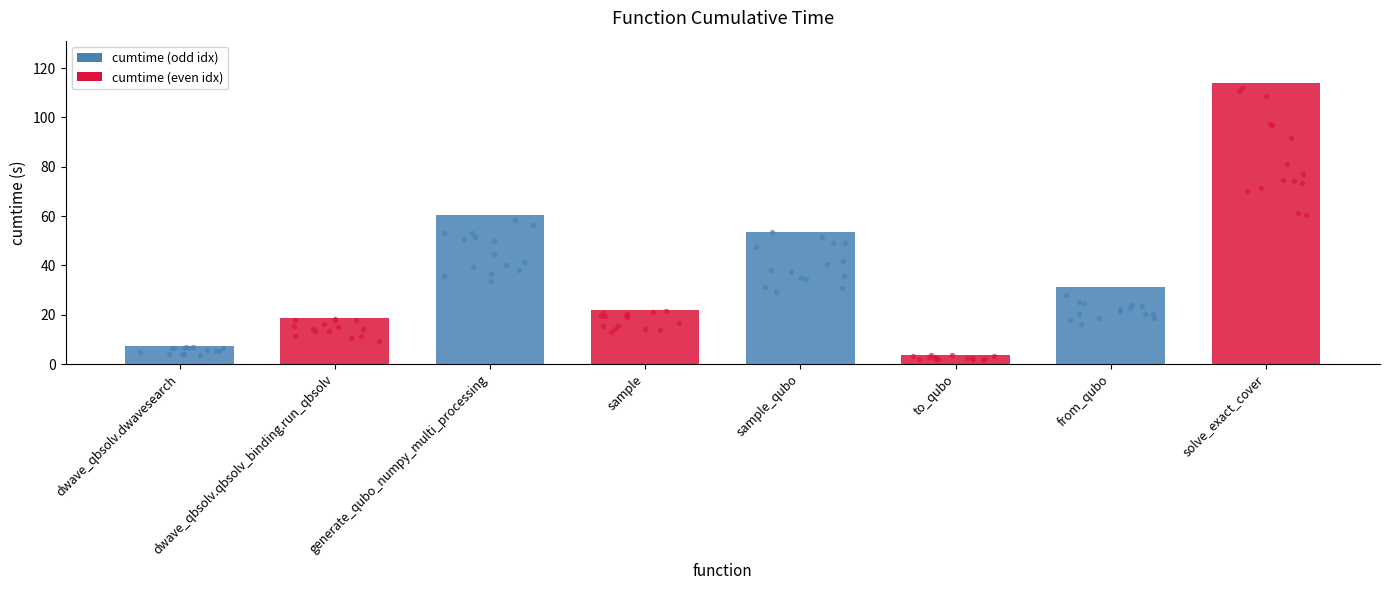

What is the change in value from 11 to 12?

+2.9